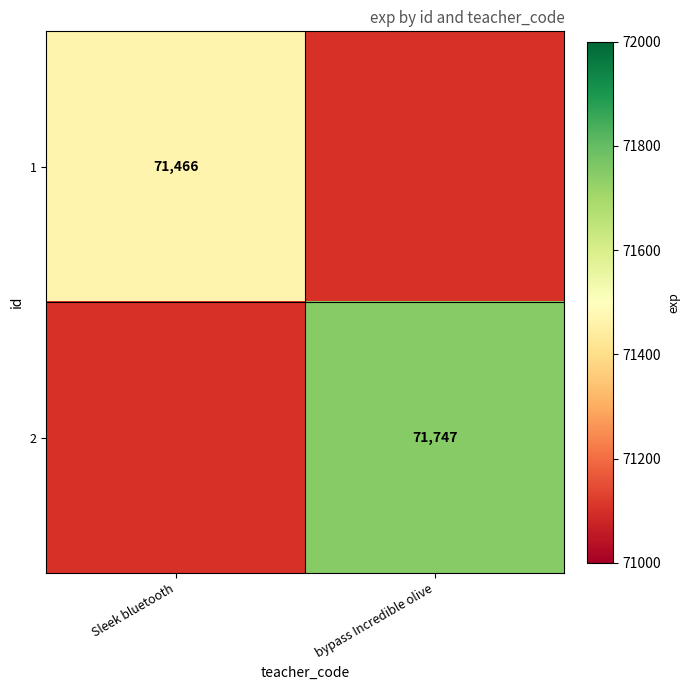

Is it true that 2 equals 116769 at bypass Incredible olive?

False